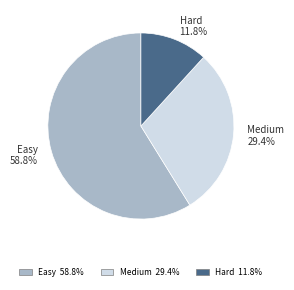

How many slices are in this pie chart?

3